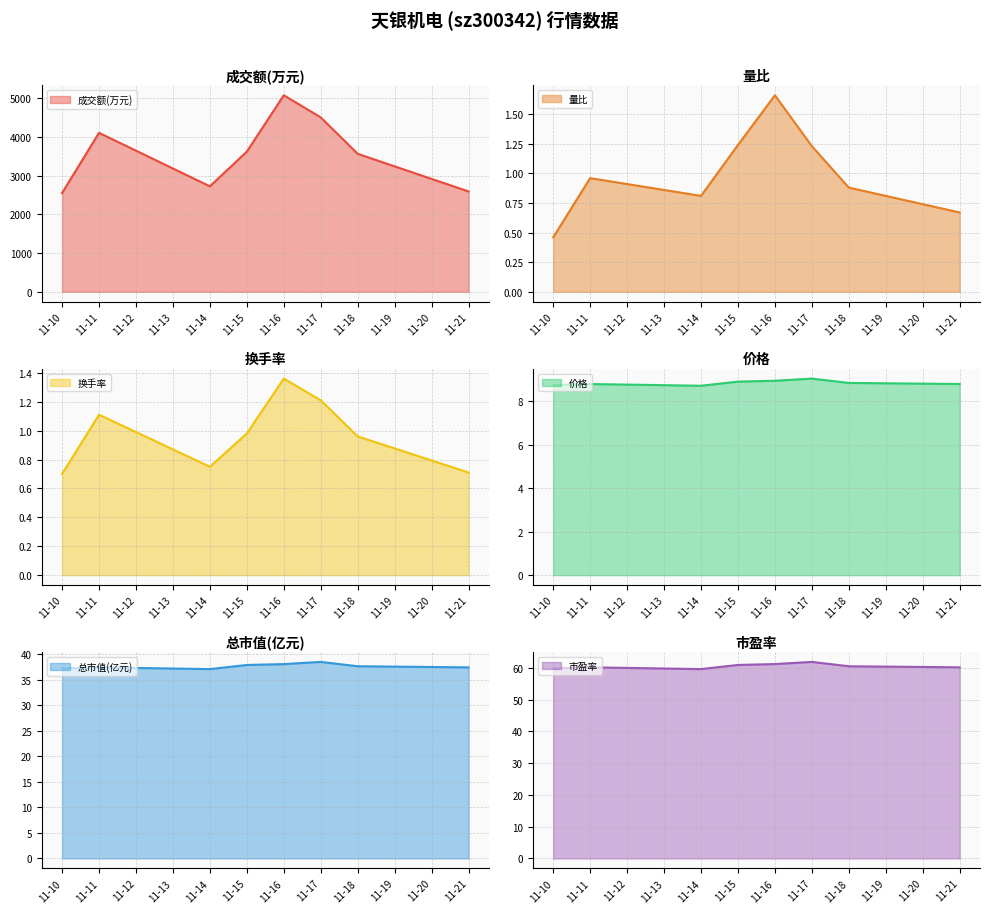

Where is the first local minimum for 成交额(万元)?

11-14